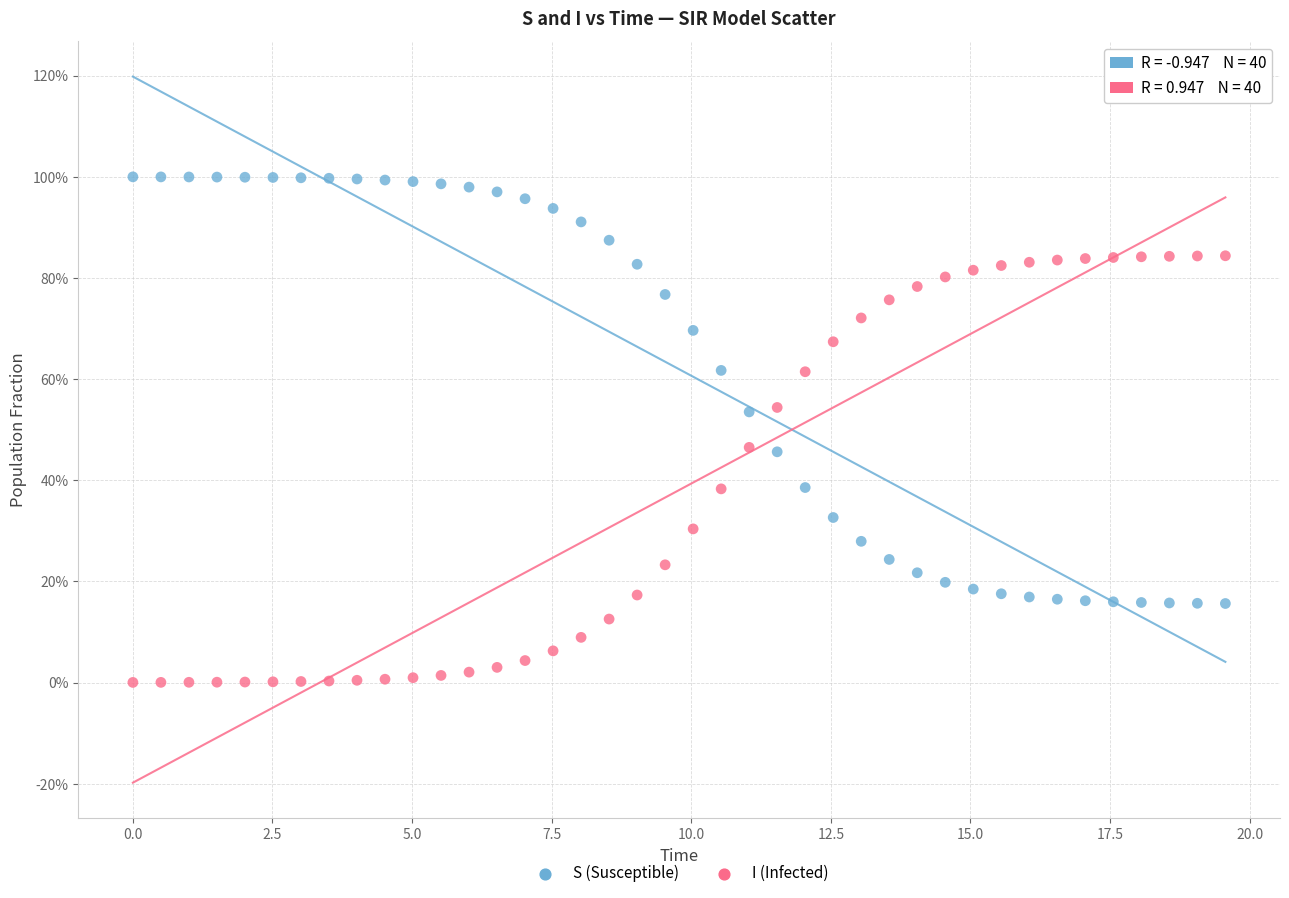

Which series contains the lowest Y value?

I (Infected)